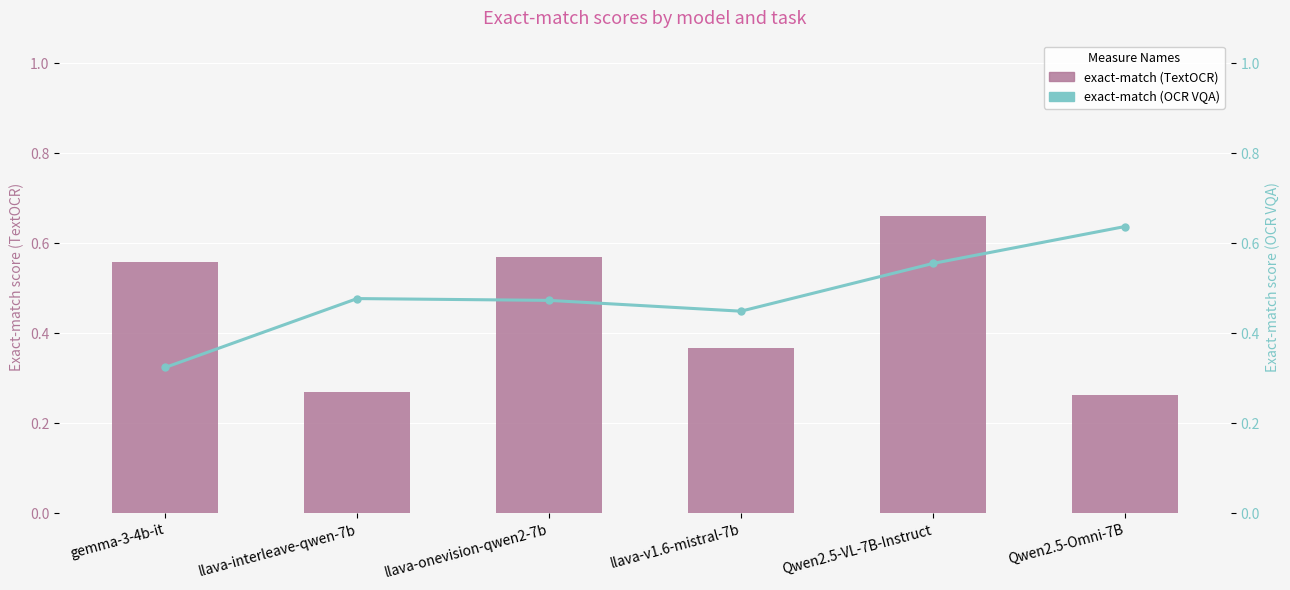

Which series has the widest spread of values?

exact-match (TextOCR)